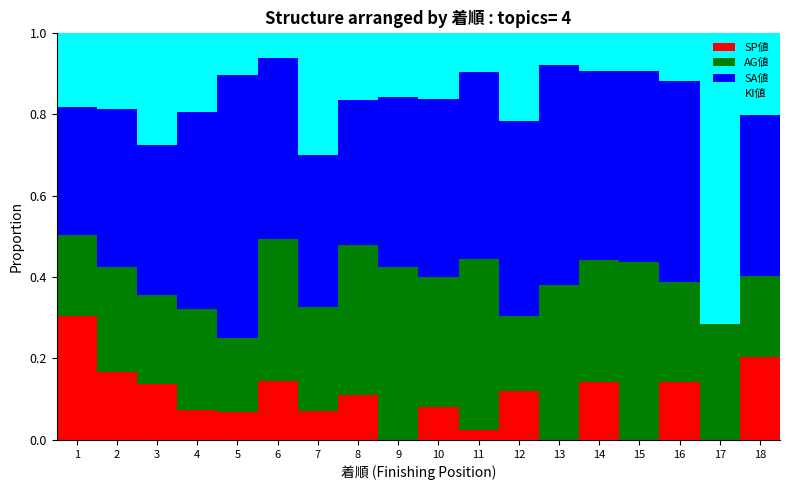

What is the total value across all series at 4?

1.0